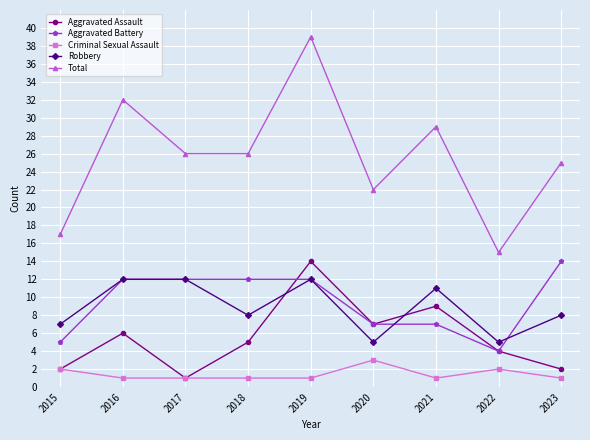

What is the minimum value for Criminal Sexual Assault?

1